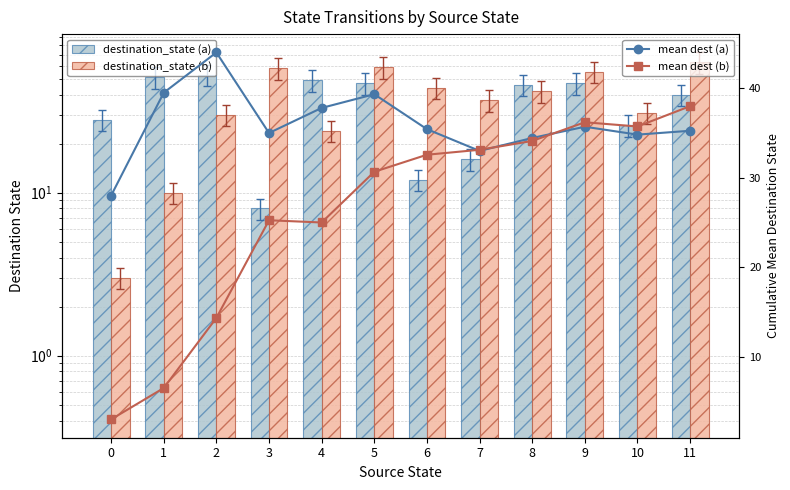

What is the total value across all series at 10?

127.5